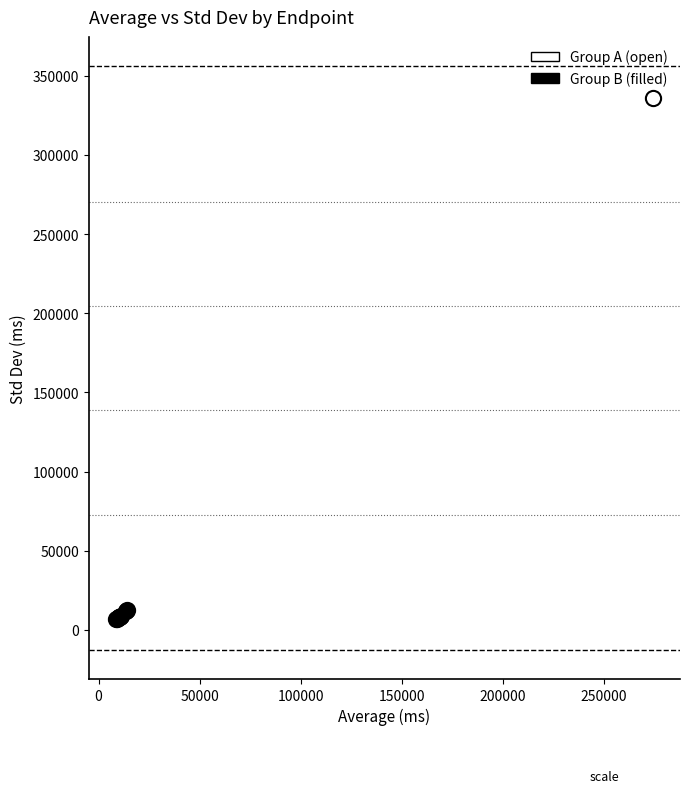

Which series has the largest Y range (max minus min)?

Group A (open)